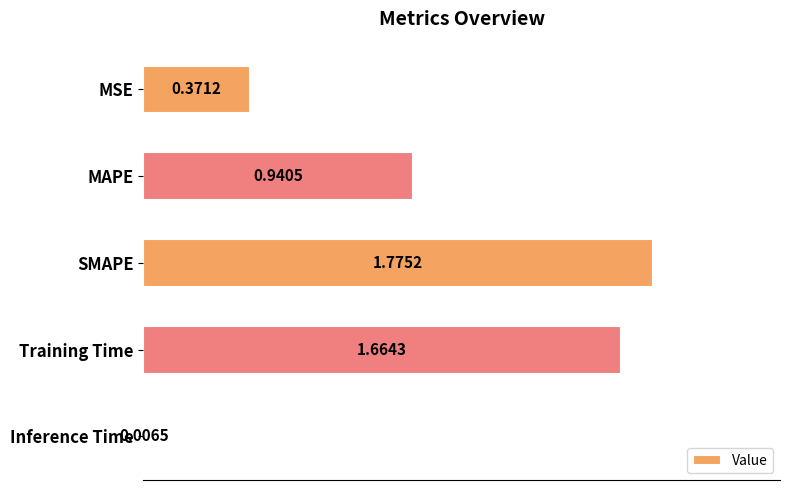

Between Training Time and MSE, which is larger?

Training Time